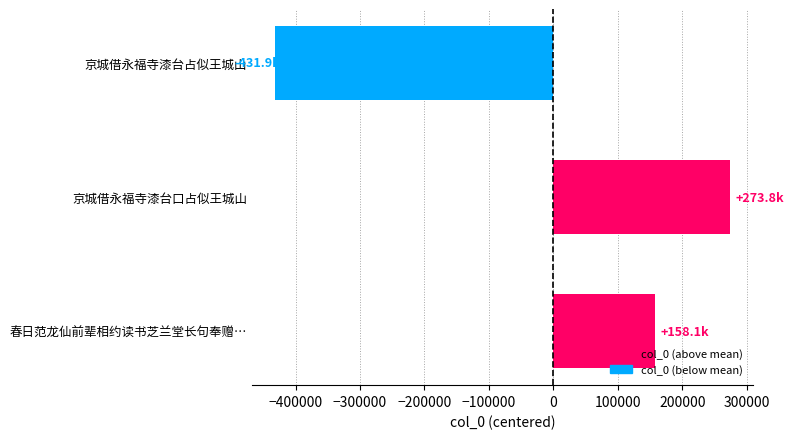

What is the difference between the values at 京城借永福寺漆台占似王城山 and 京城借永福寺漆台口占似王城山?

705659.0